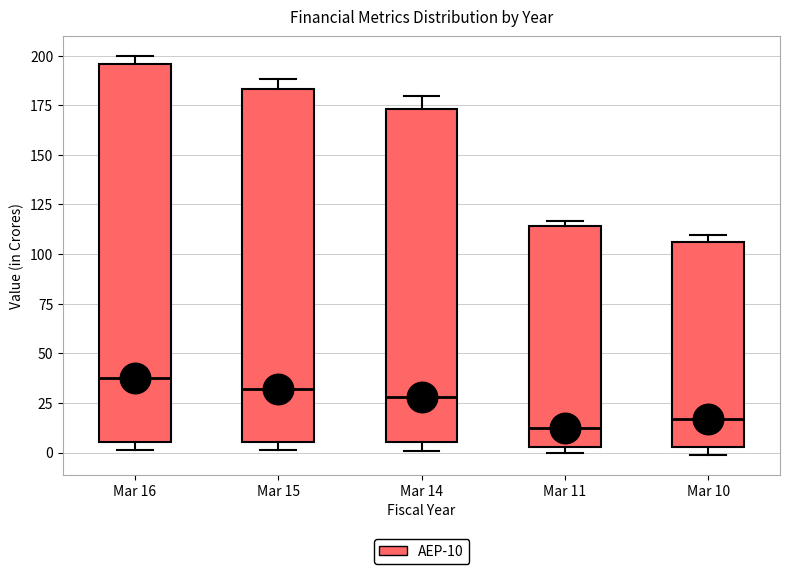

Reading left to right, transcribe this box plot: for each box, give where its median line is, the range the box spans, and where its two whiskers end, as read against the y-axis. The values are not printed on the chart, so give them approximately, as read against the axis.

Mar 16: median 35, box 5 to 195, whiskers 0 to 200
Mar 15: median 30, box 5 to 185, whiskers 0 to 190
Mar 14: median 30, box 5 to 175, whiskers 0 to 180
Mar 11: median 10, box 5 to 115, whiskers 0 to 115 (just above the box's upper edge)
Mar 10: median 15, box 5 to 105, whiskers 0 to 110